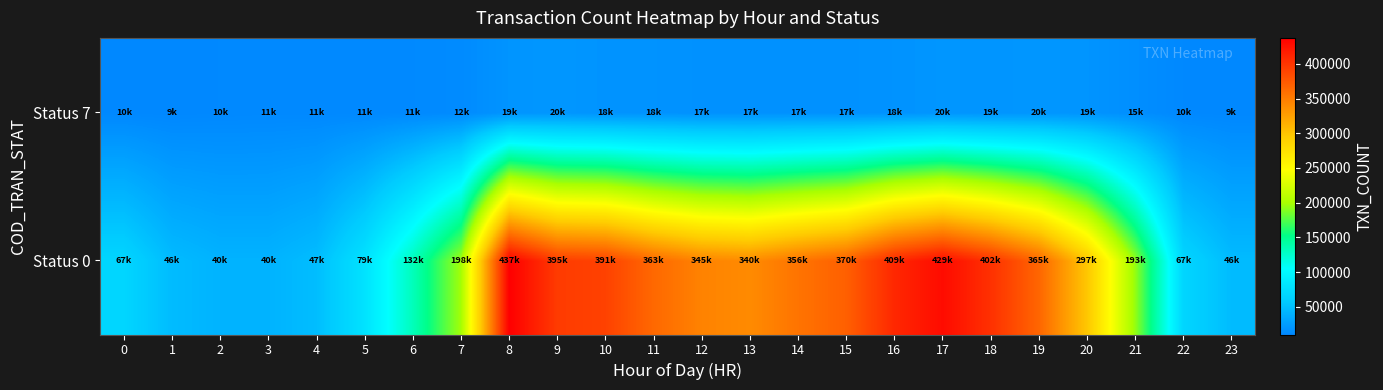

Between 3 and 4, which is larger?

4